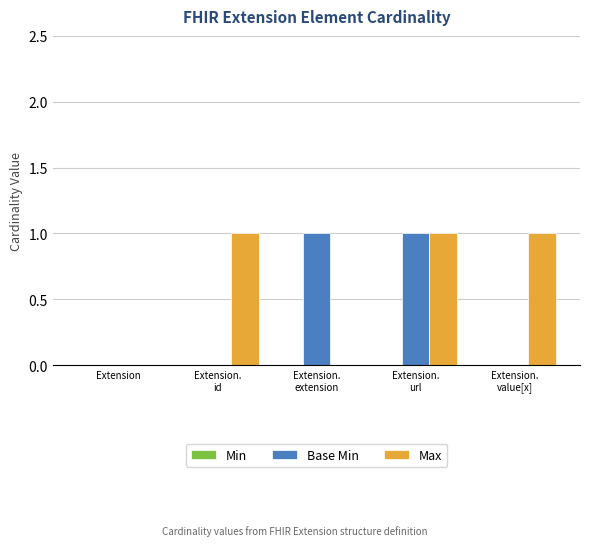

The Max series shows 0 at Extension. True or false?

True